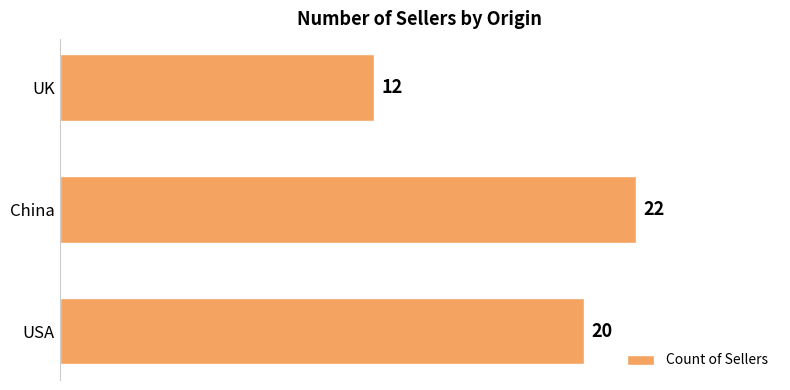

The chart shows a value of 35 at China. True or false?

False